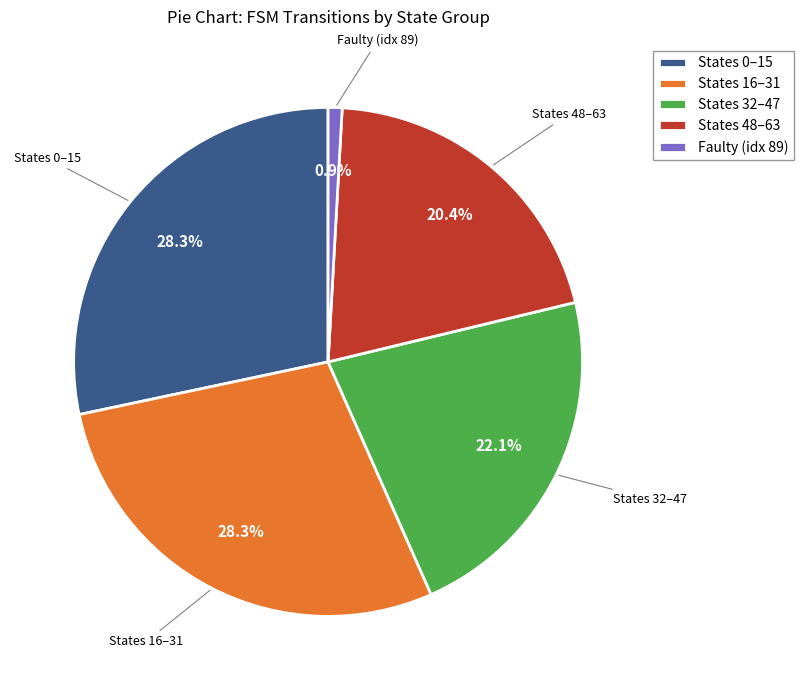

How many slices are in this pie chart?

5